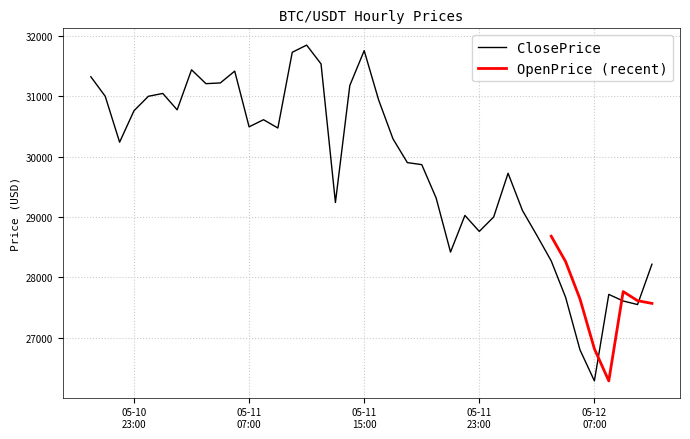

What position from the right is 2022-05-11 10:00?

26